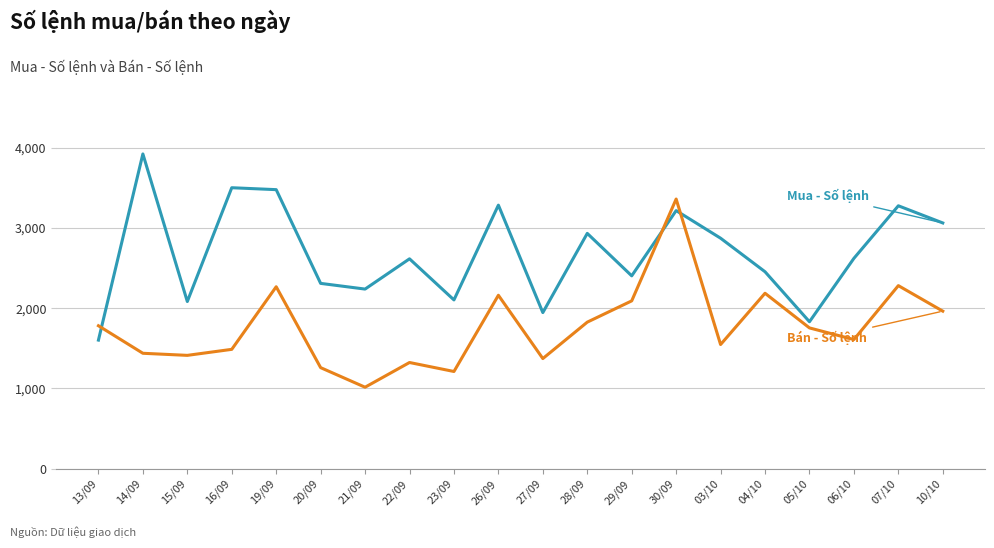

What is the total value across all series at 05/10?

3585